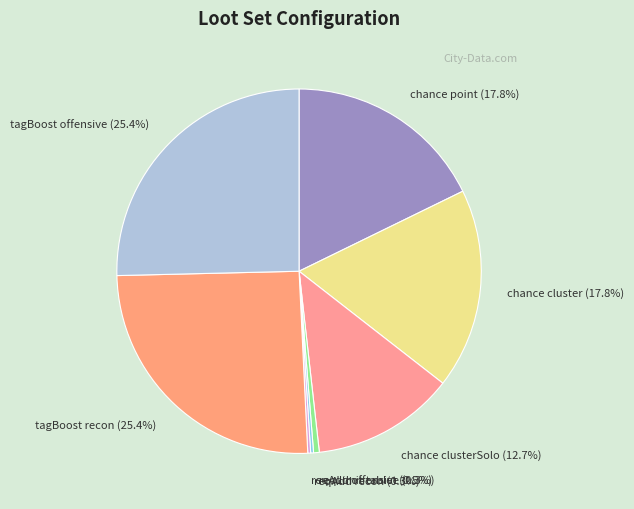

Is the sum of tagBoost offensive (25.4%) and chance point (17.8%) greater than half?

No